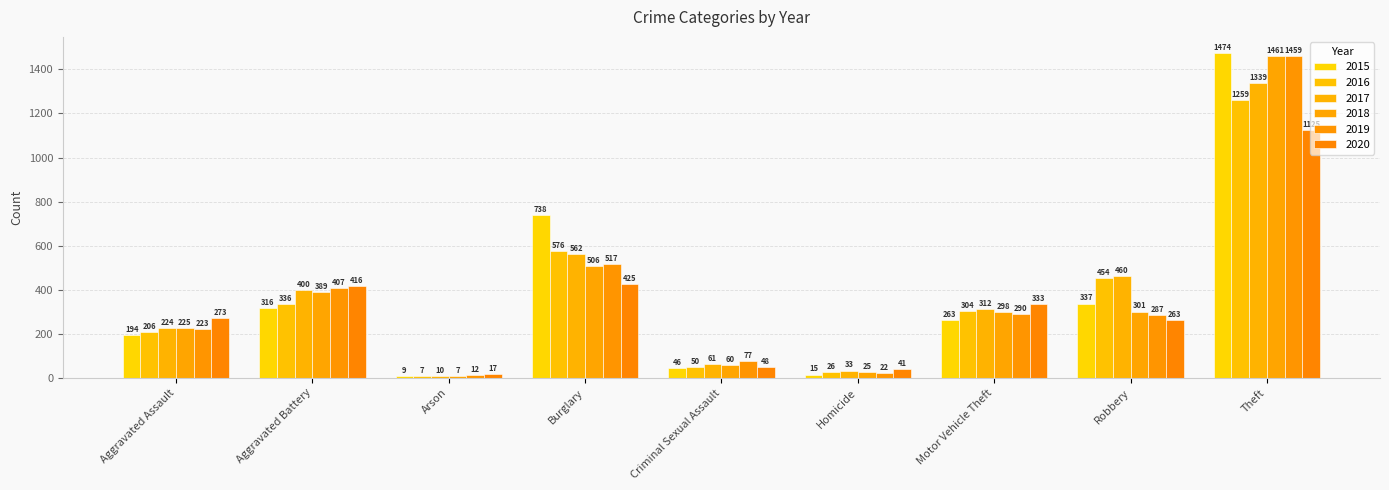

At Robbery, list the series in order from smallest to largest.

2020, 2019, 2018, 2015, 2016, 2017